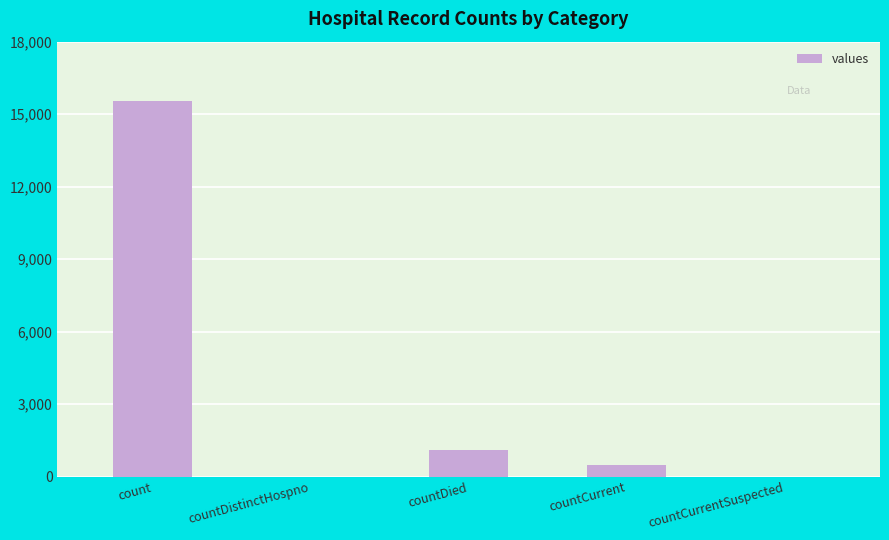

Is it true that the value at countDistinctHospno is -7747?

False